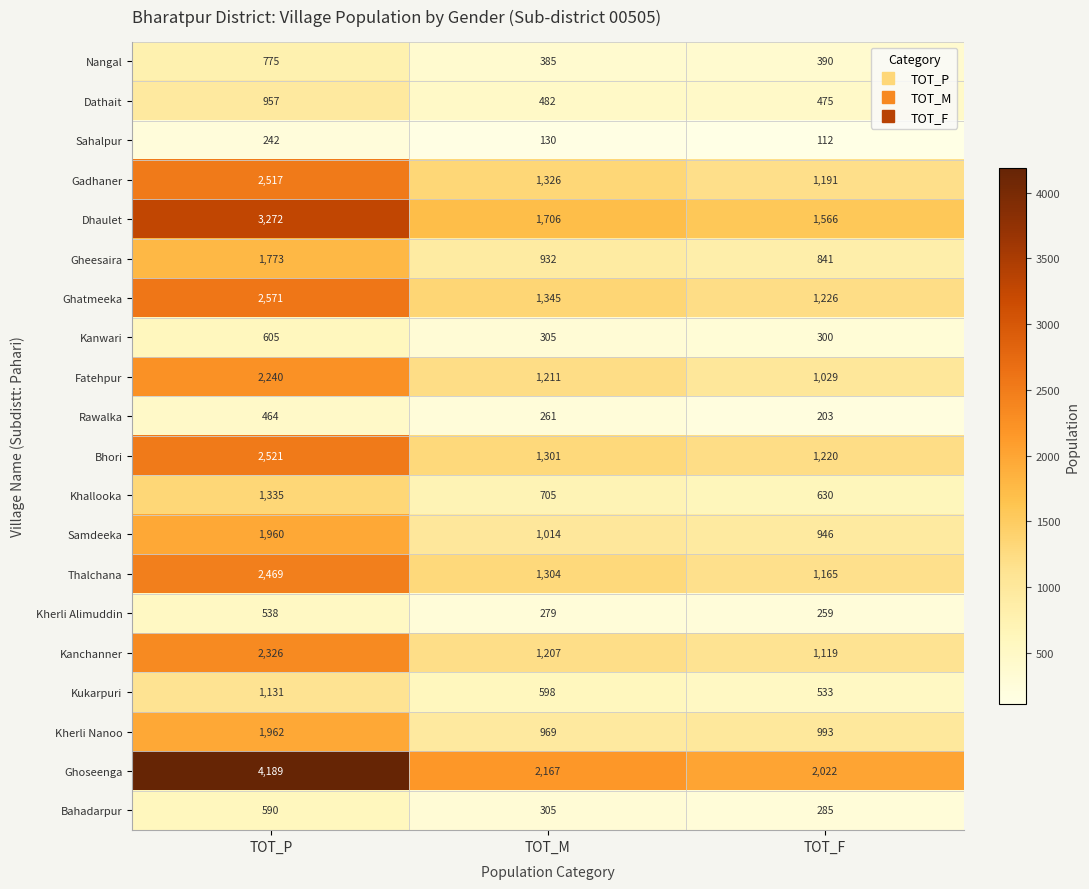

Between TOT_P and TOT_M, which series saw the biggest shift?

Ghoseenga